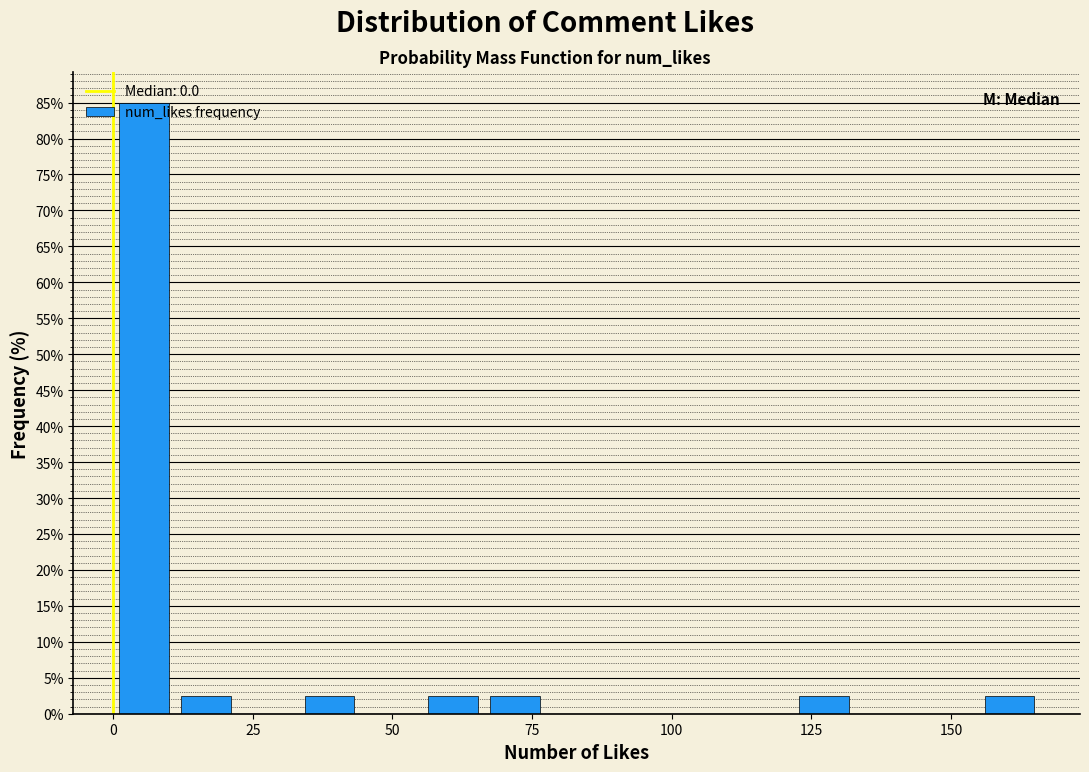

Read against the x-axis, roughly where is the centre of the tallest bar?

5